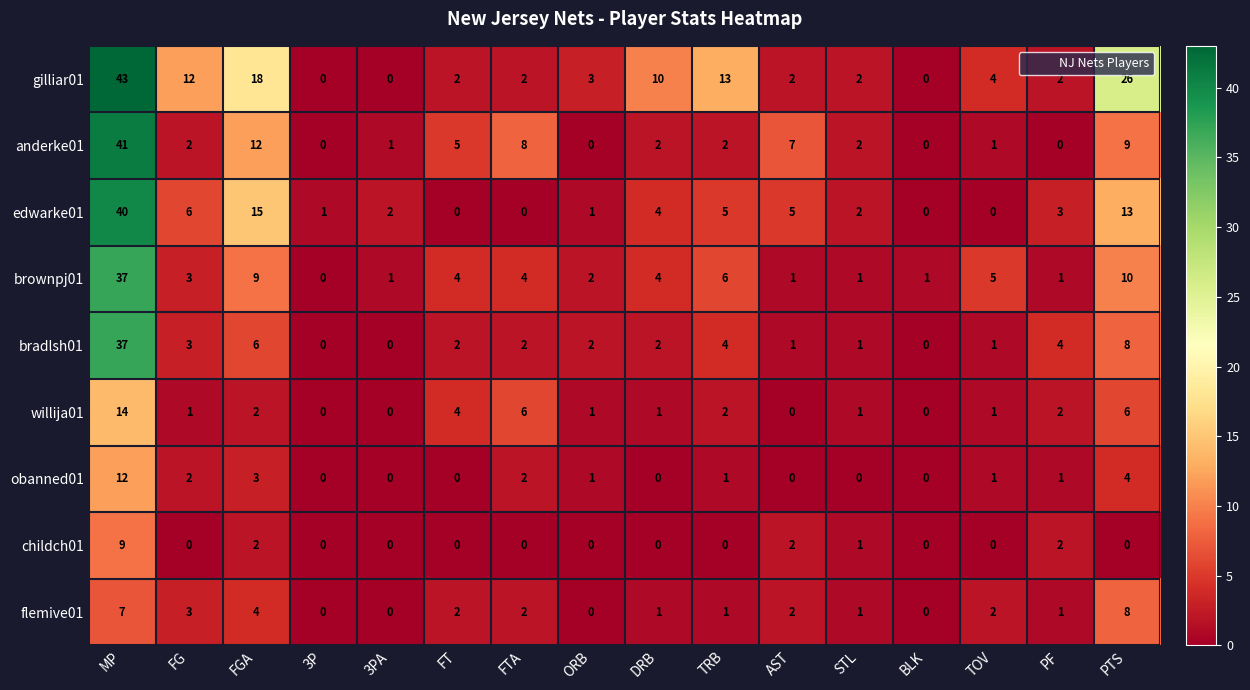

At which label does anderke01 first exceed 2?

MP